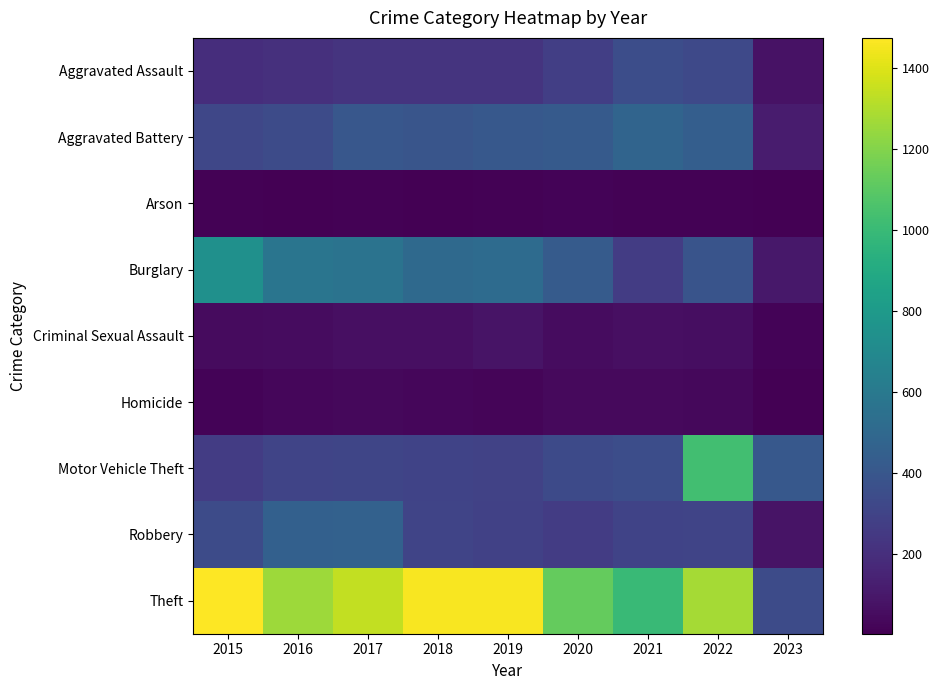

What is the total value across all series at 2017?

3401